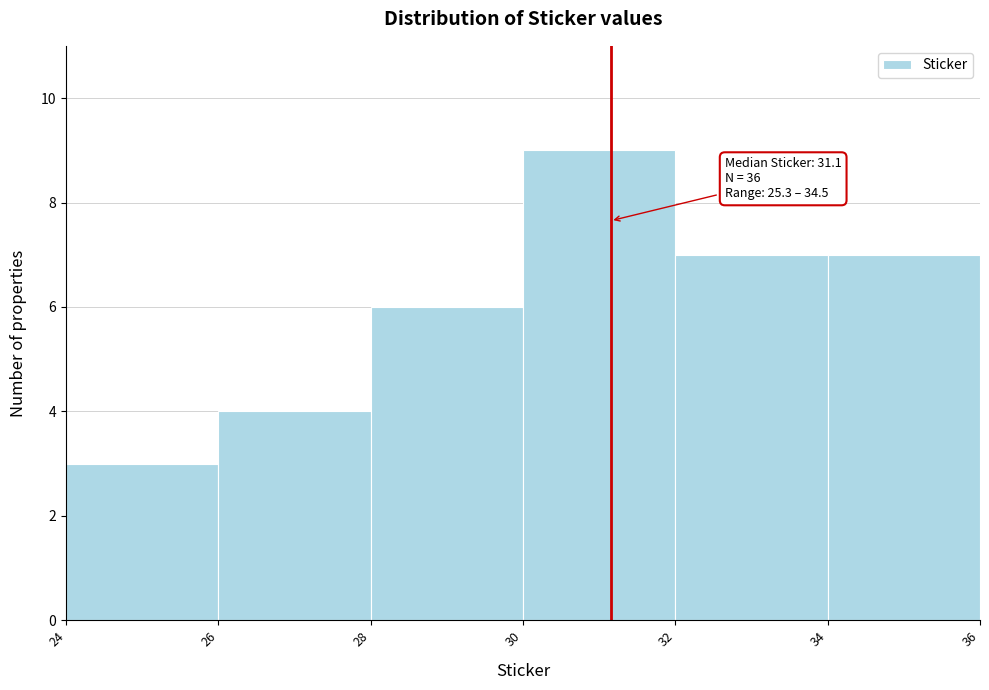

Over which range of the x-axis is the bar tallest?

30 to 32